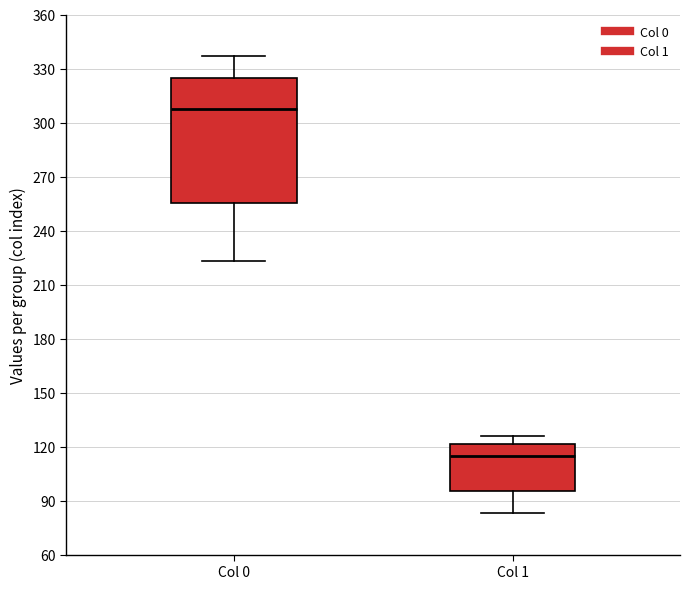

Which box's median line is the lowest?

Col 1